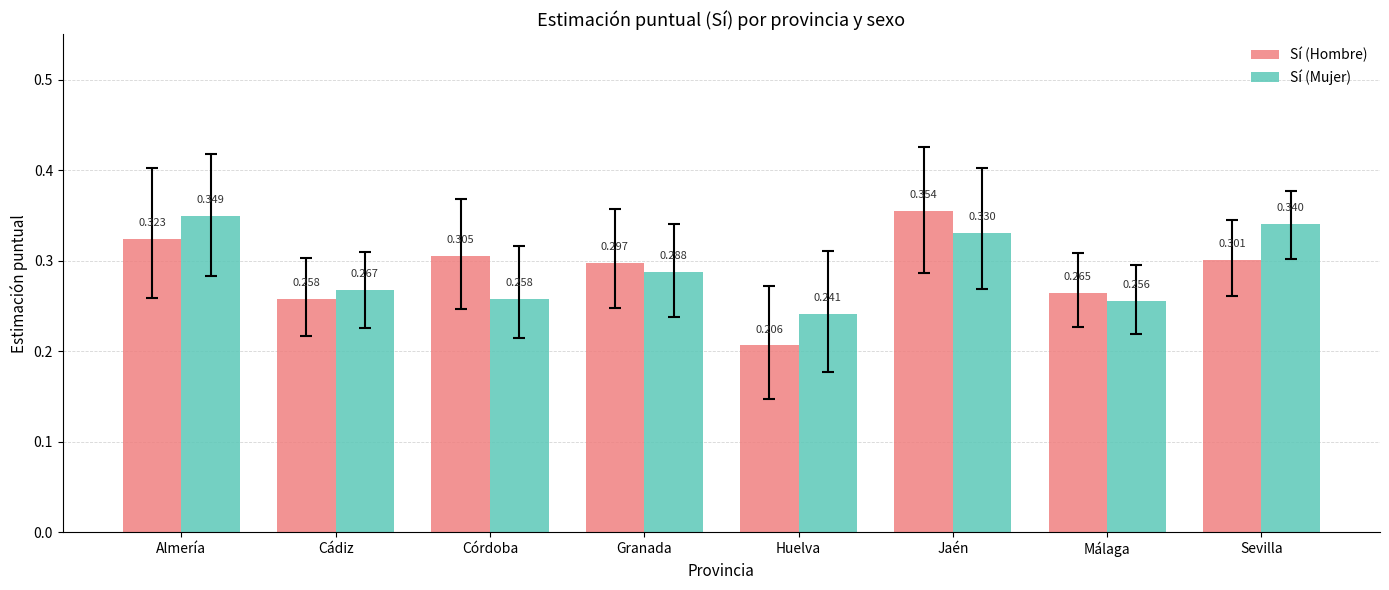

Are the bars horizontal?

No